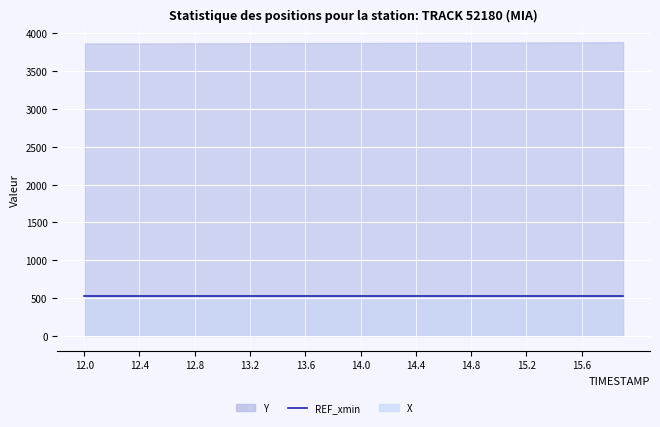

The Y series shows 3864.5 at 2. True or false?

True